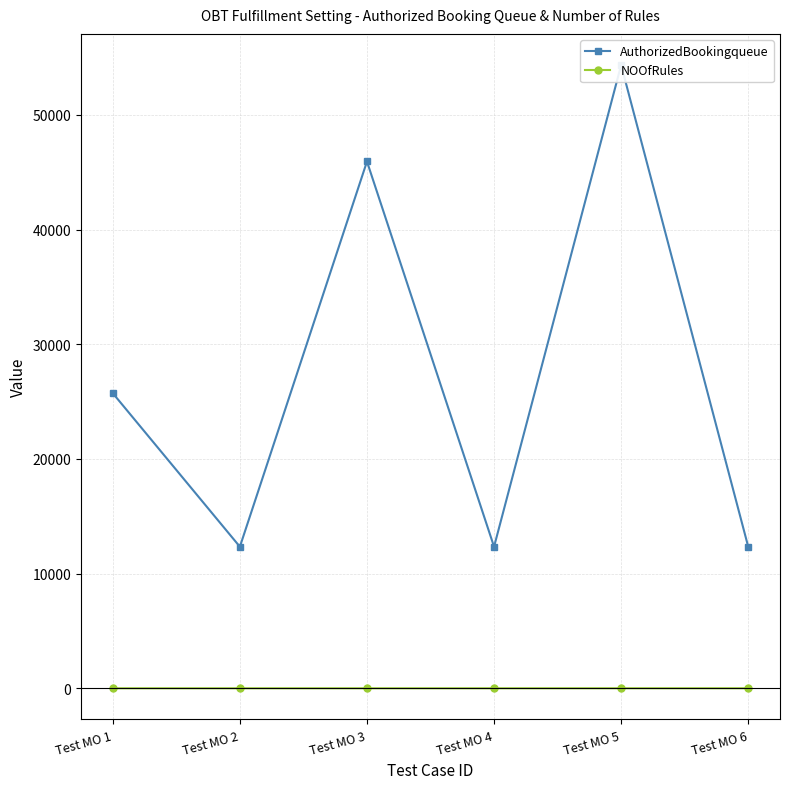

Where is the first local maximum for AuthorizedBookingqueue?

Test MO 3